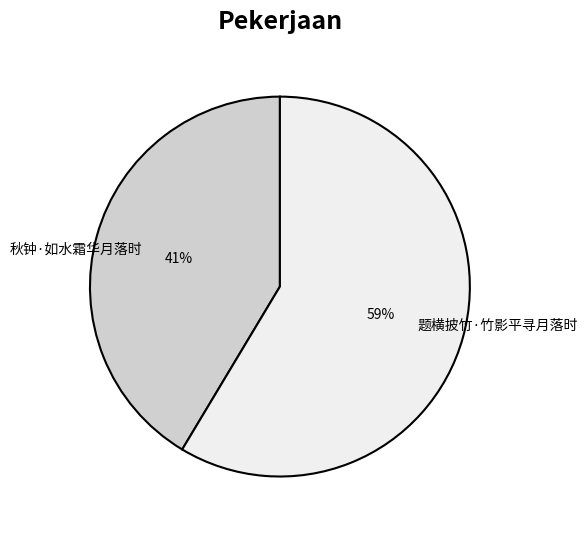

How many slices are in this pie chart?

2